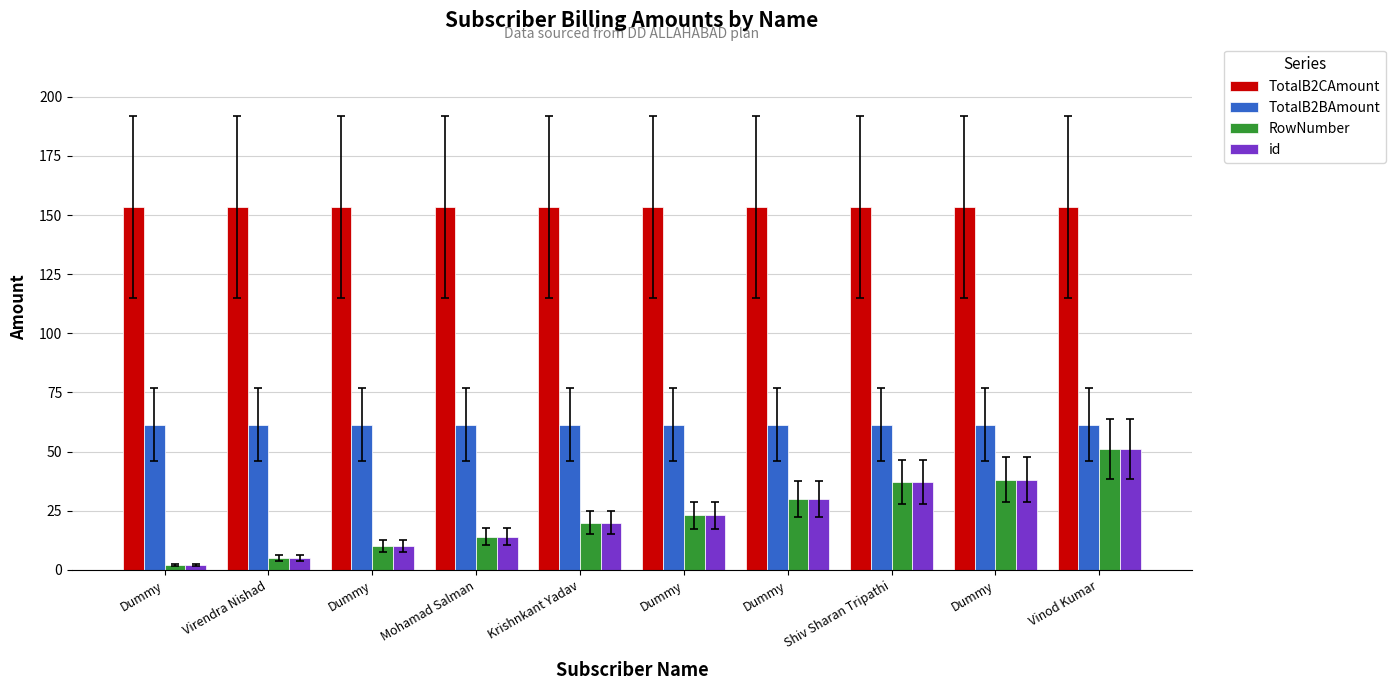

How many distinct data groups are displayed?

4